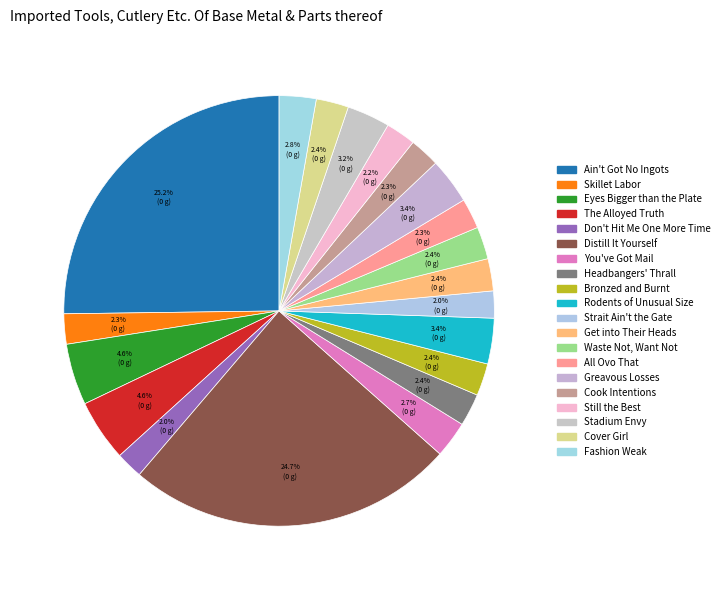

True or false: The Alloyed Truth accounts for 15% of the total.

False